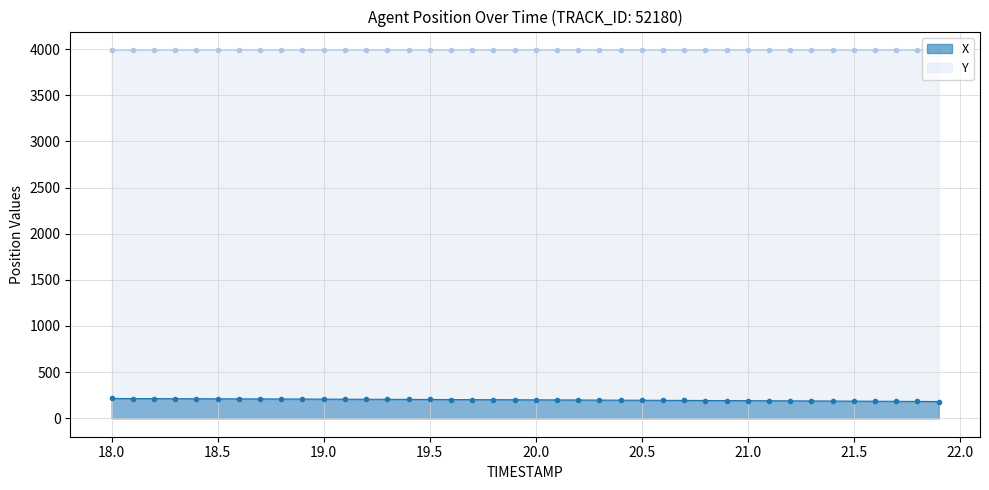

Does the chart have visible grid lines?

Yes